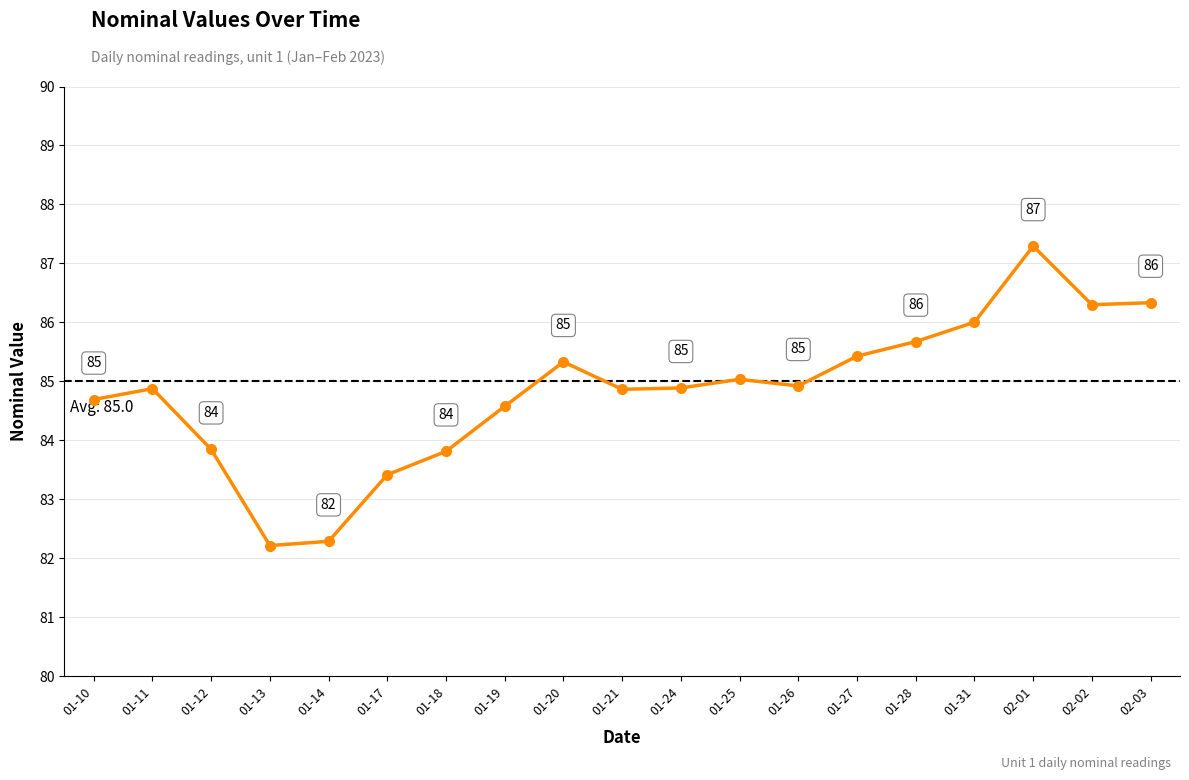

What is the ratio of the value at 02-02 to the value at 01-27?

1.0